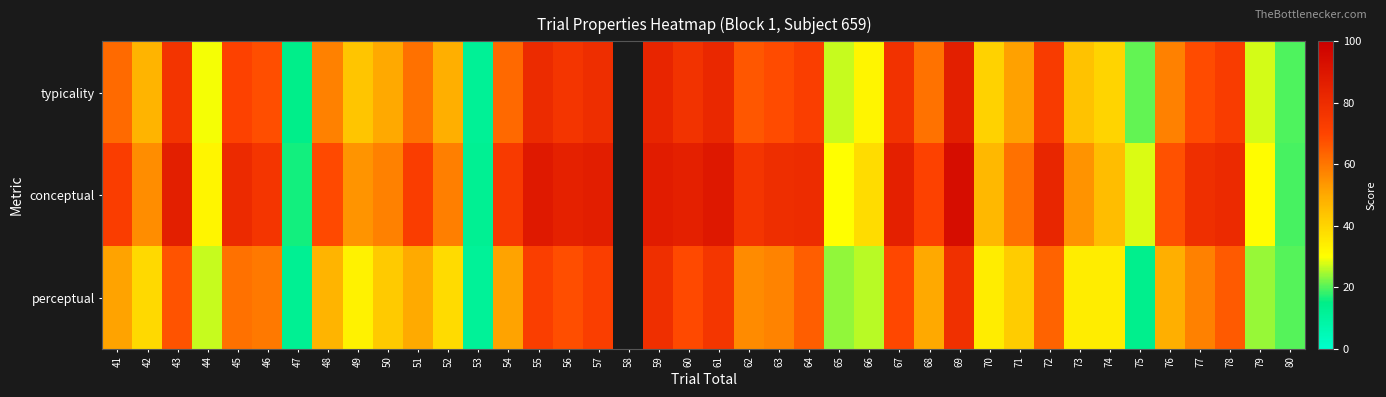

Which category has the highest value across all series?

69